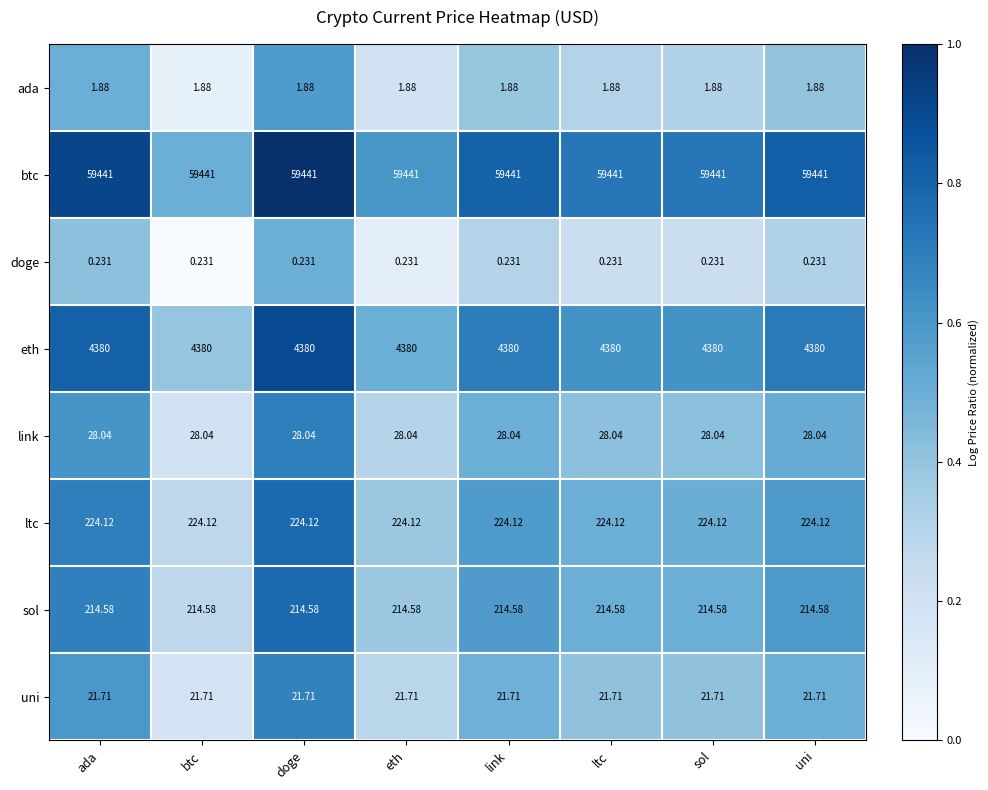

At eth, list the series in order from largest to smallest.

btc, eth, ltc, sol, link, uni, ada, doge